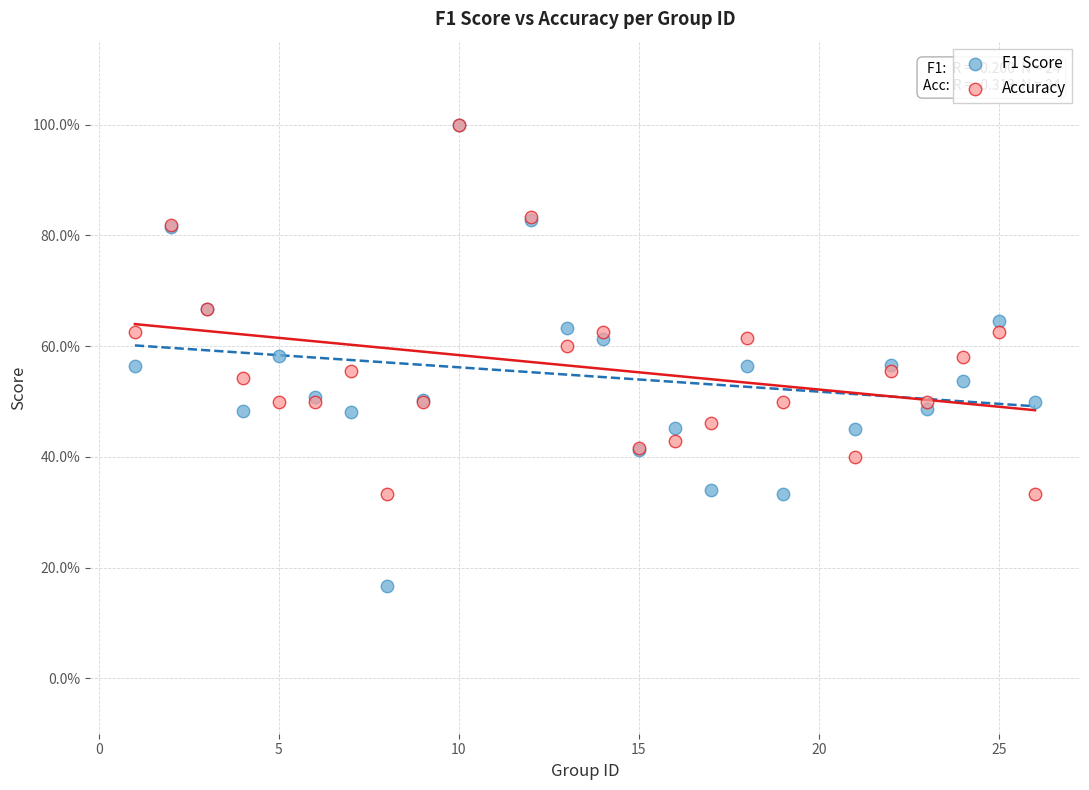

What are all the series names shown in the legend?

F1 Score, Accuracy